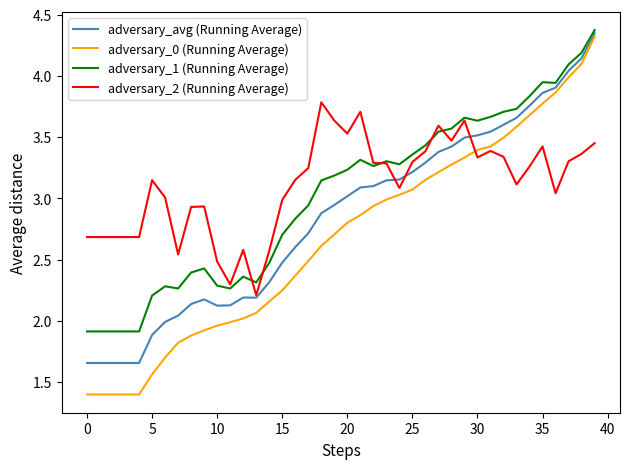

Which series has the widest spread of values?

adversary_0 (Running Average)